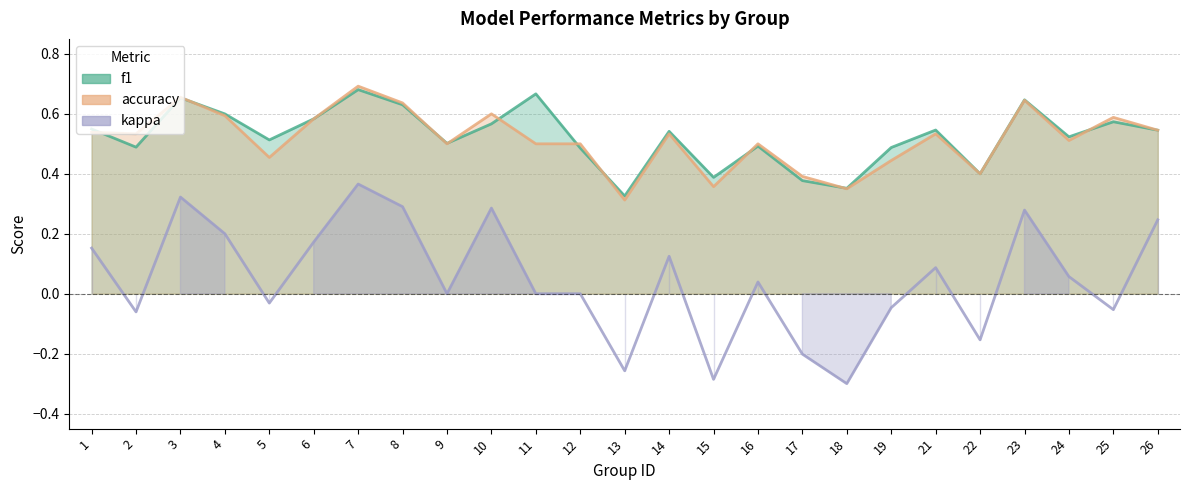

Which series changed the most between 3 and 23?

kappa